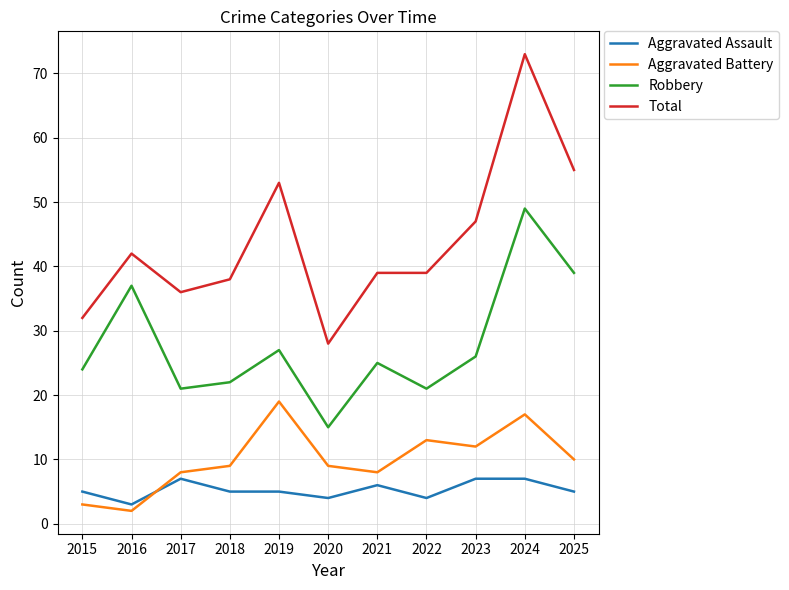

Which series has the widest spread of values?

Total